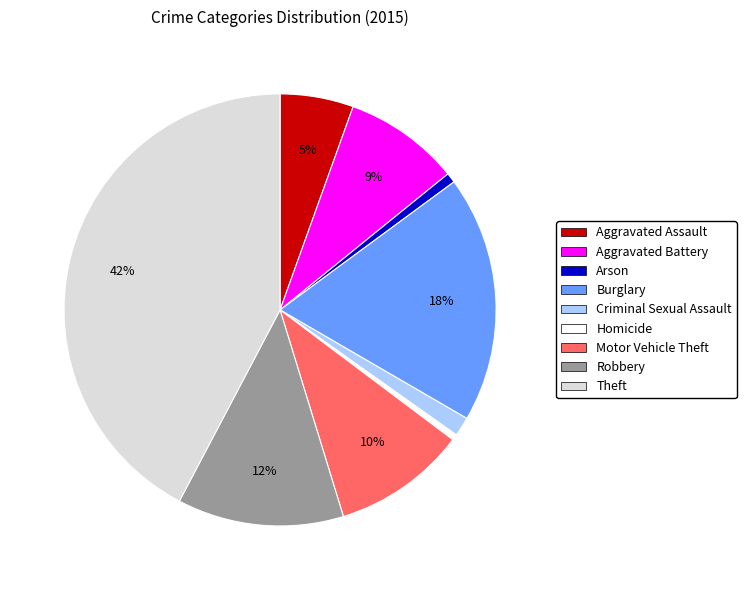

How many segments does this pie chart have?

9